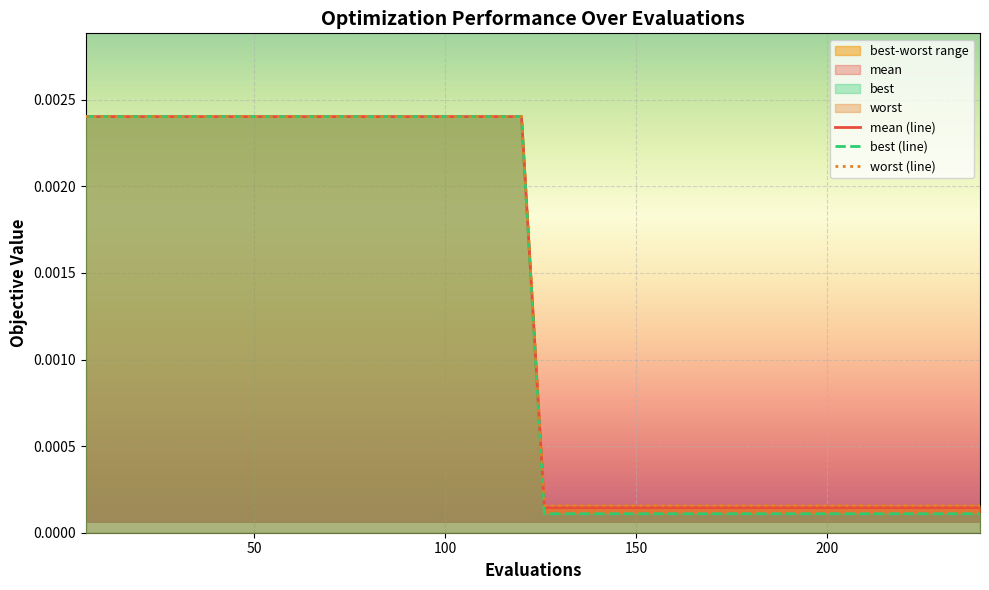

True or false: worst and mean cross at least once.

False